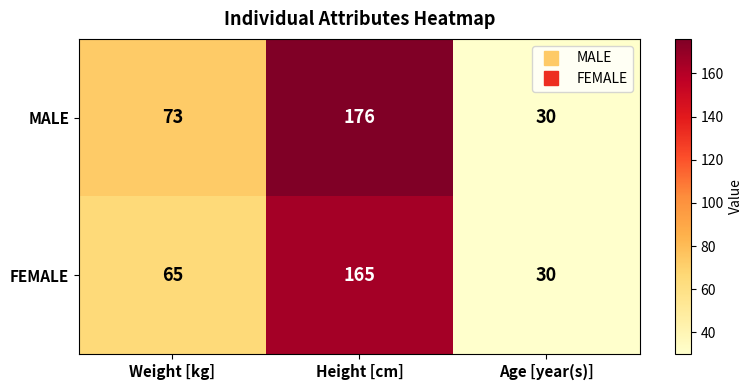

Which label corresponds to the largest value in the chart?

Height [cm]